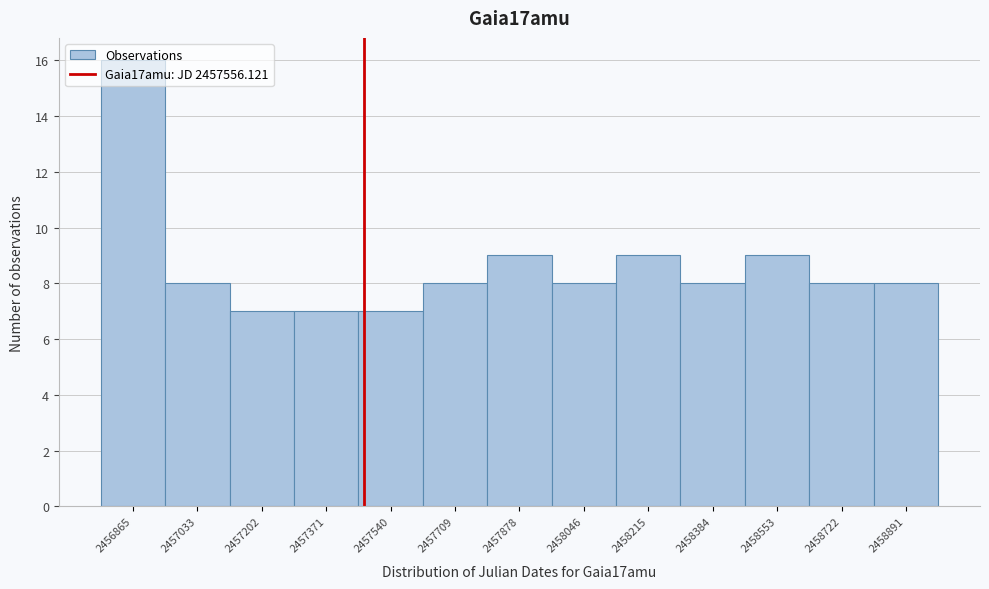

What is the sum of the values at 2457371 and 2457878?

16